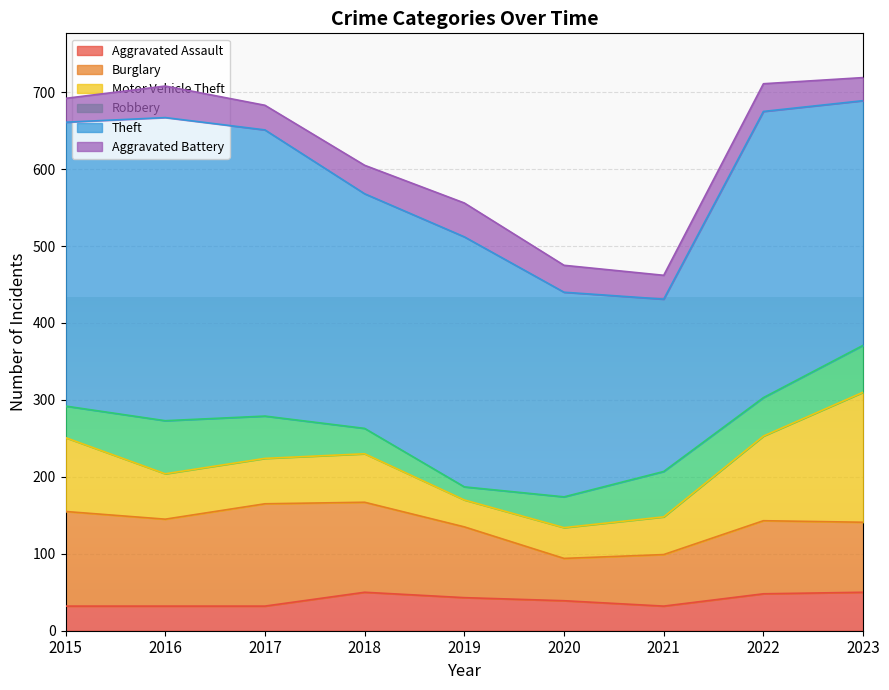

True or false: Burglary has a value of 133 at 2017.

True